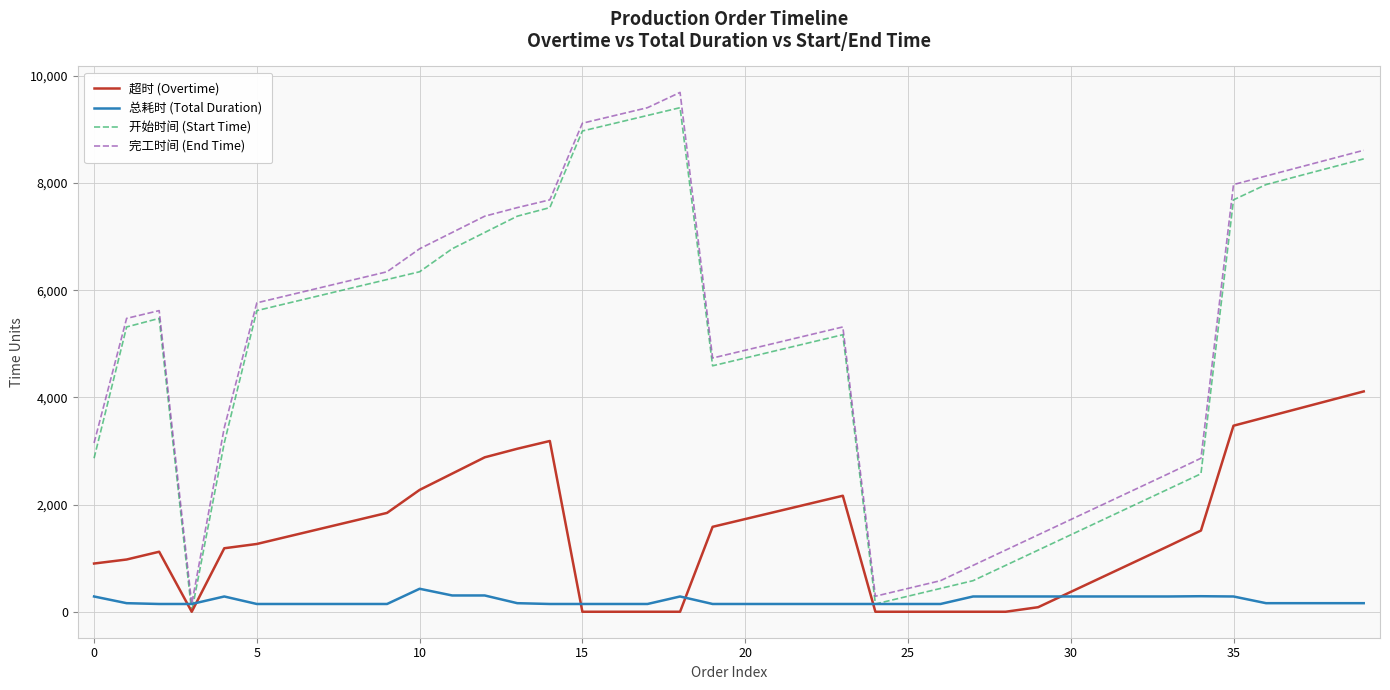

What is the highest value of the 超时 (Overtime) series?

4112